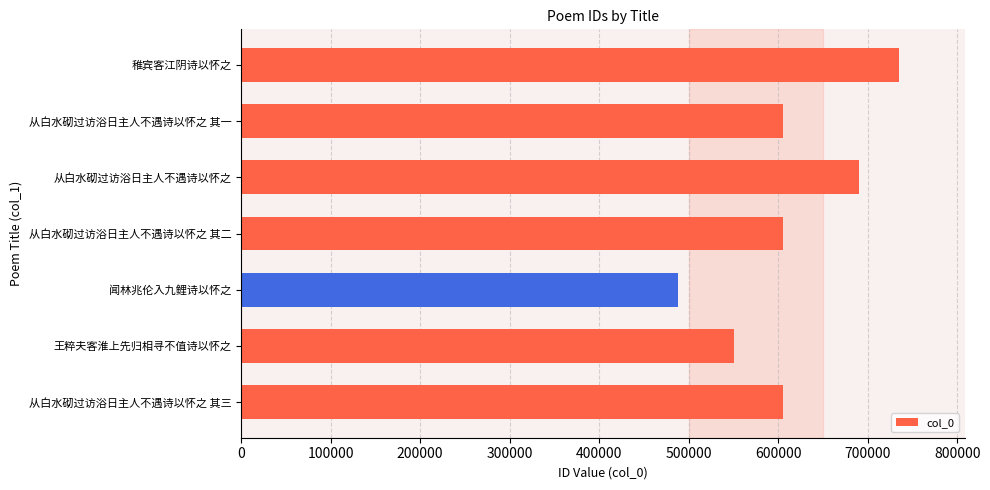

Approximately how many times larger is the value at 闻林兆伦入九鲤诗以怀之 compared to 从白水砌过访浴日主人不遇诗以怀之 其二?

0.8